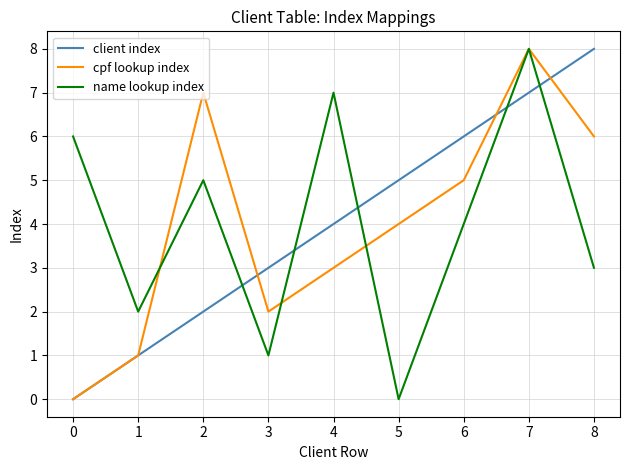

True or false: cpf lookup index has a value of 6 at 8.

True